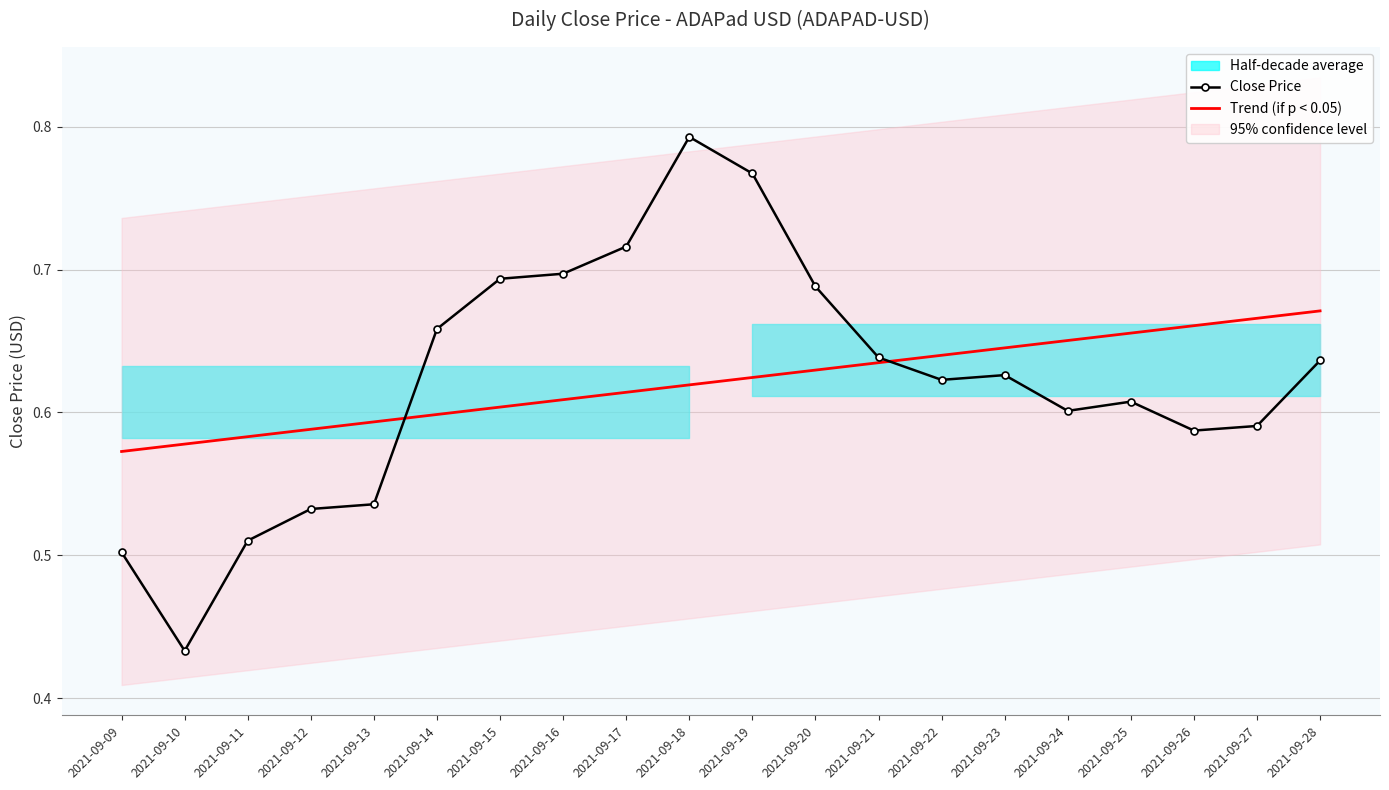

Between 2021-09-12 and 2021-09-21, which is larger?

2021-09-21